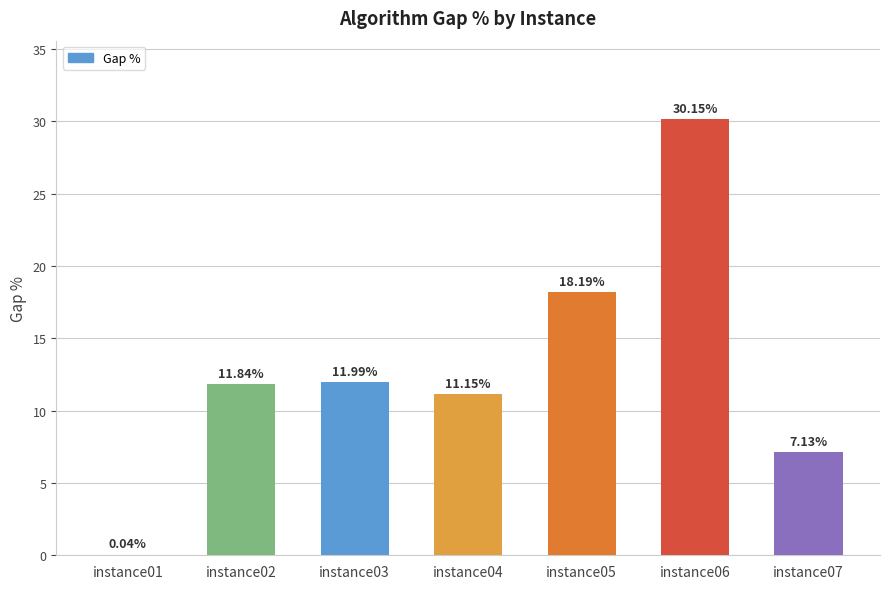

What is the change in value from instance03 to instance05?

+6.2